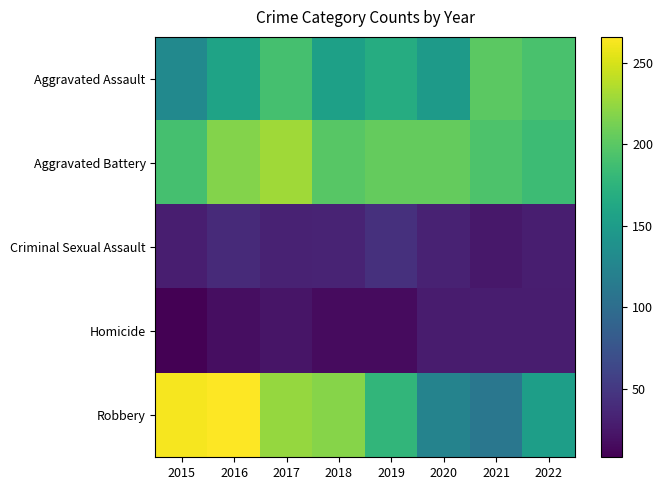

Reading left to right, what are all the values shown in this chart?

Aggravated Assault: 2015=130	2016=158	2017=190	2018=155	2019=168	2020=149	2021=201	2022=192
Aggravated Battery: 2015=190	2016=218	2017=229	2018=199	2019=205	2020=205	2021=194	2022=185
Criminal Sexual Assault: 2015=30	2016=39	2017=33	2018=34	2019=44	2020=33	2021=25	2022=30
Homicide: 2015=8	2016=18	2017=23	2018=16	2019=16	2020=28	2021=29	2022=29
Robbery: 2015=262	2016=266	2017=225	2018=219	2019=178	2020=123	2021=110	2022=153